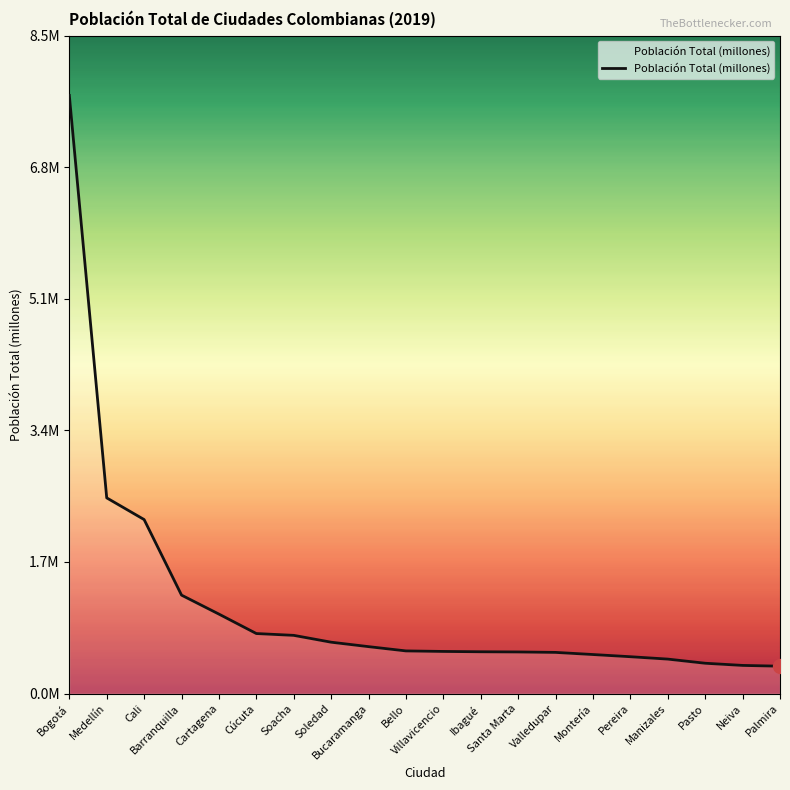

Is this an area chart (filled region under the line)?

Yes